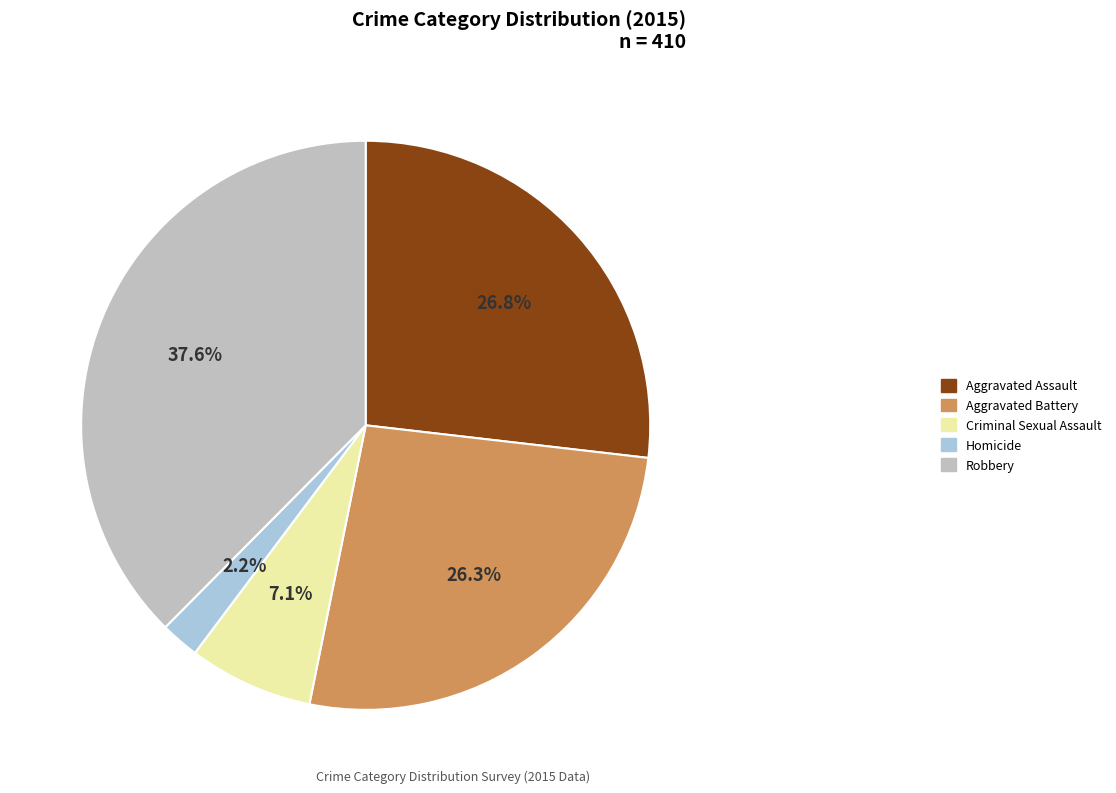

The Aggravated Battery slice represents 15% of the pie. True or false?

False